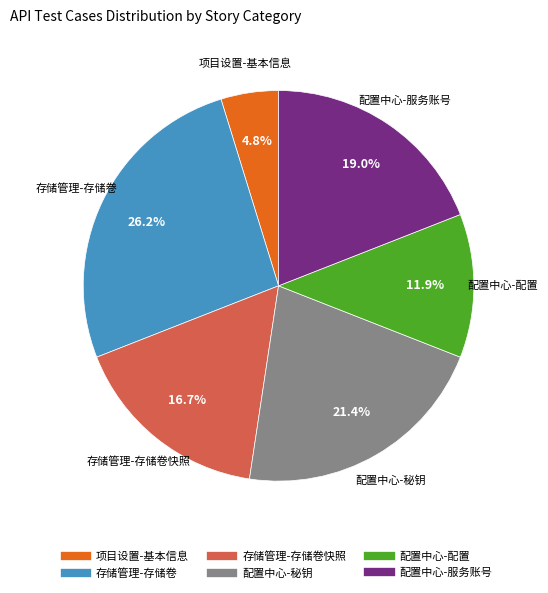

Is there a majority slice in this chart?

No